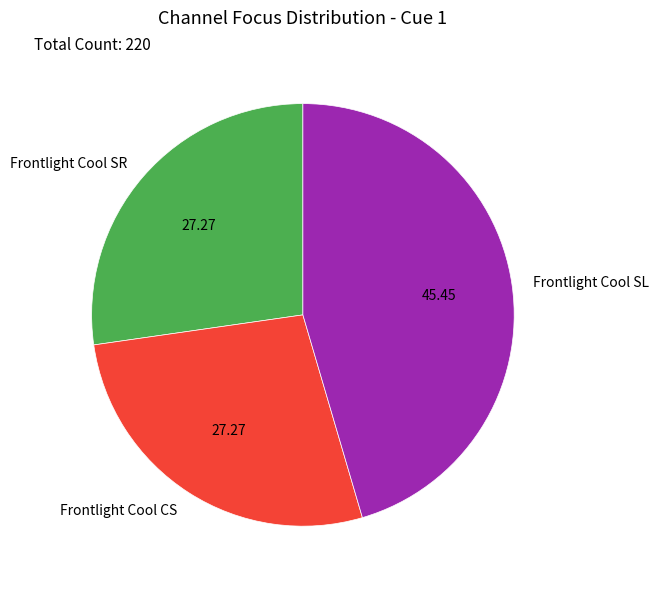

Does any single category account for the majority?

No